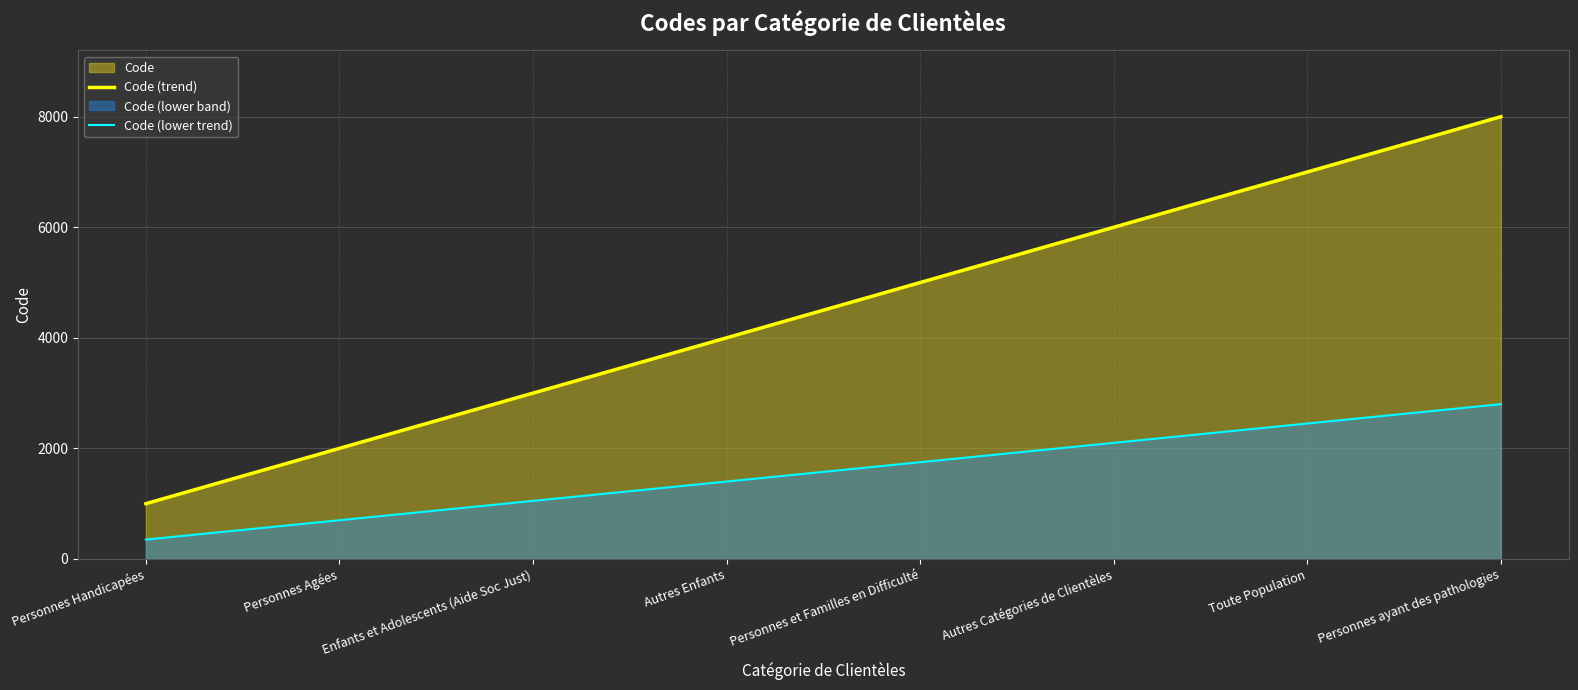

What is the sum of all Code (trend) values?

36000